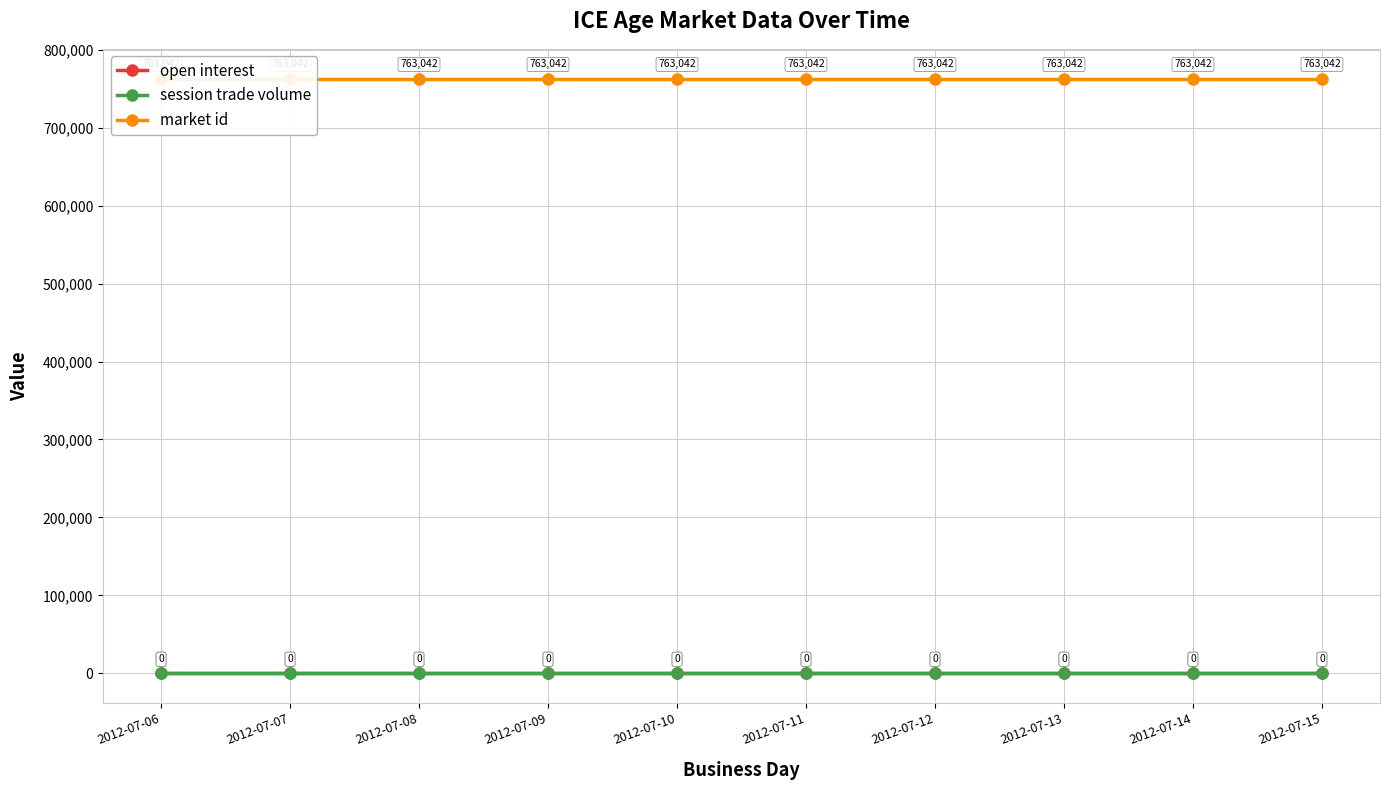

At which category is the sum across all series the highest?

2012-07-06